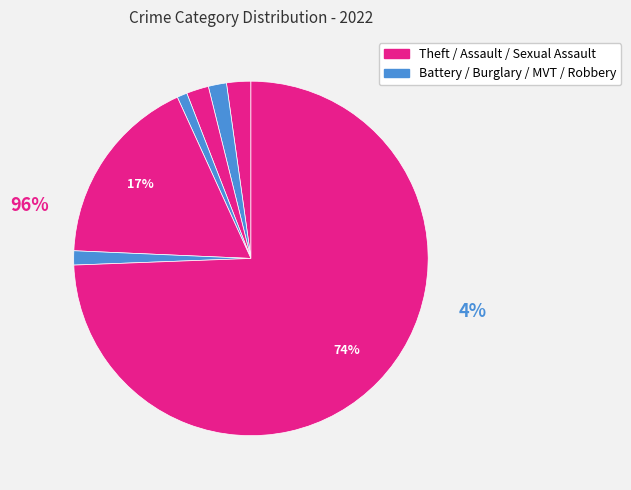

True or false: Theft accounts for 74% of the total.

True